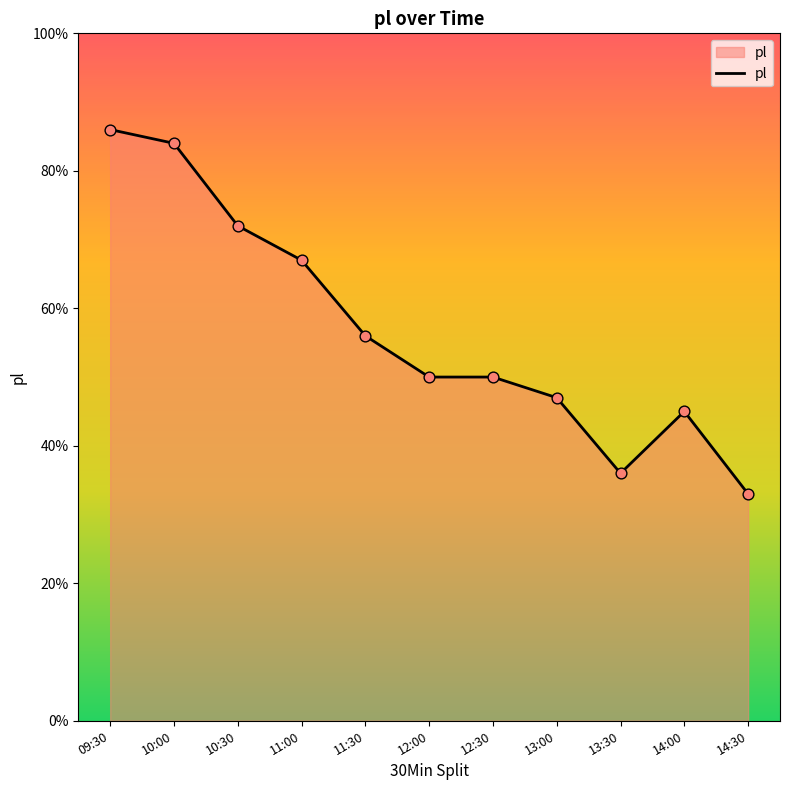

Approximately how many times larger is the value at 10:30 compared to 13:00?

1.5